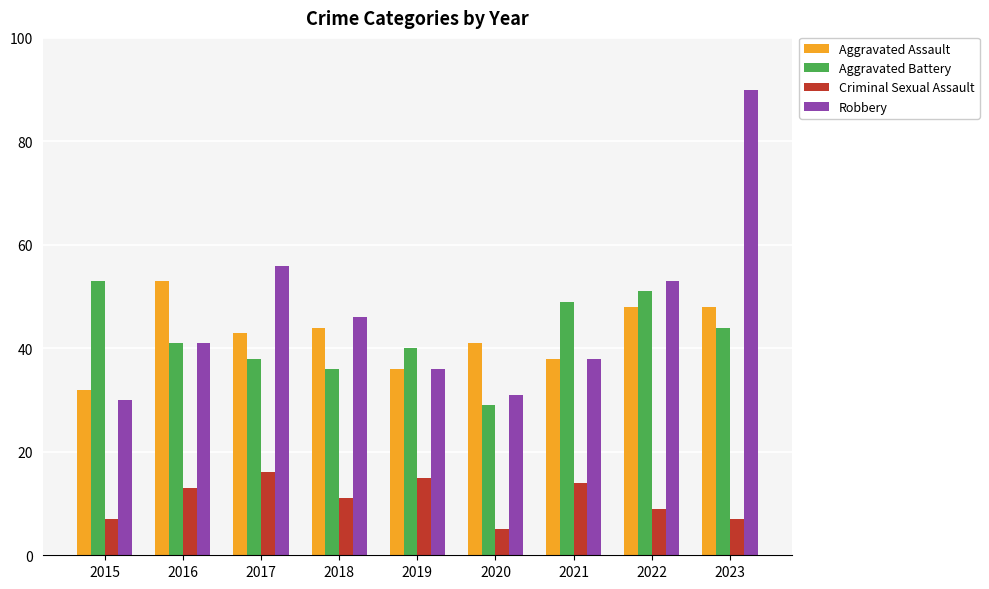

Read the Robbery value at 2015, to the nearest 5.

30